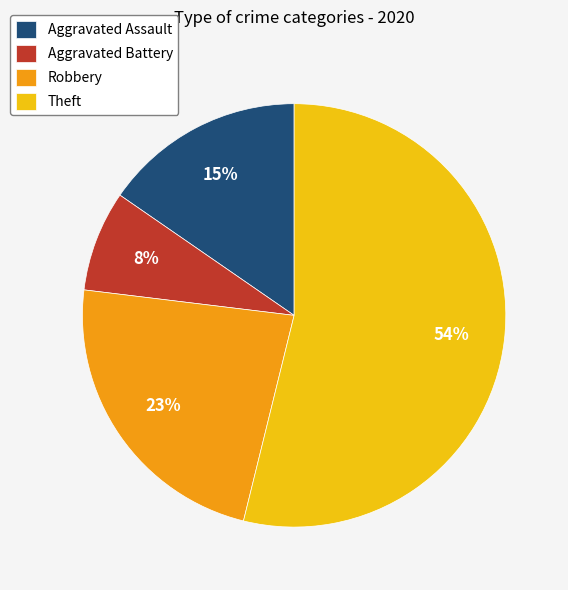

Between Theft and Aggravated Battery, which is larger?

Theft